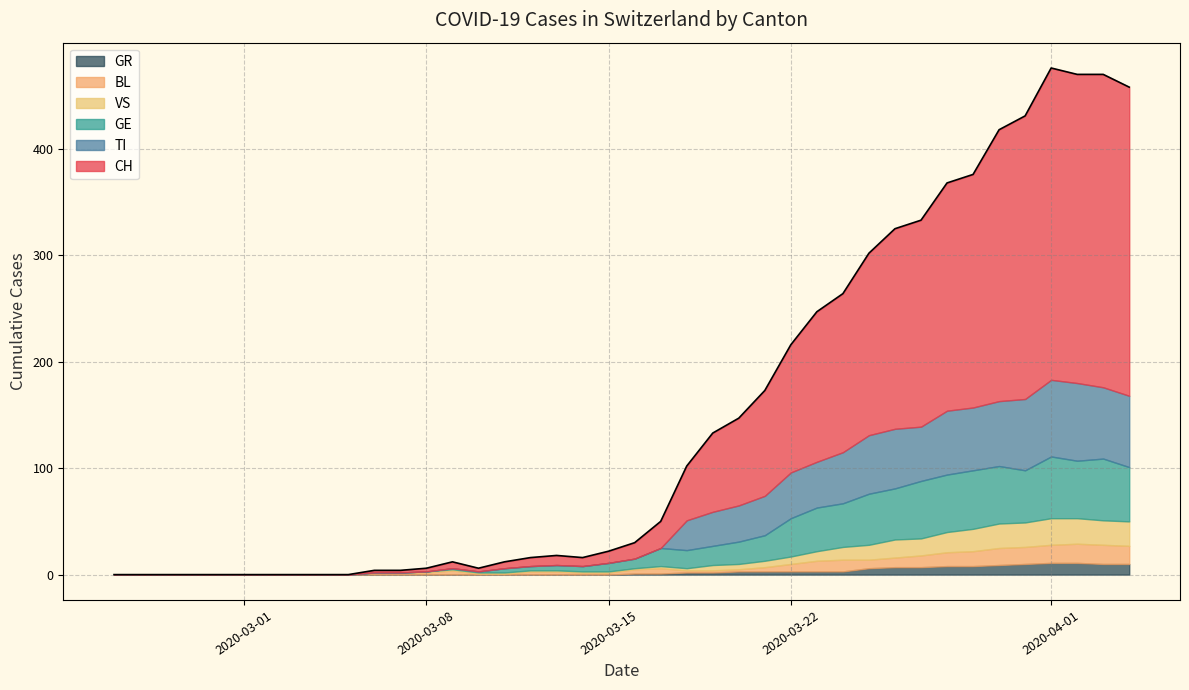

True or false: CH has more than 0 points higher than both neighbors.

True